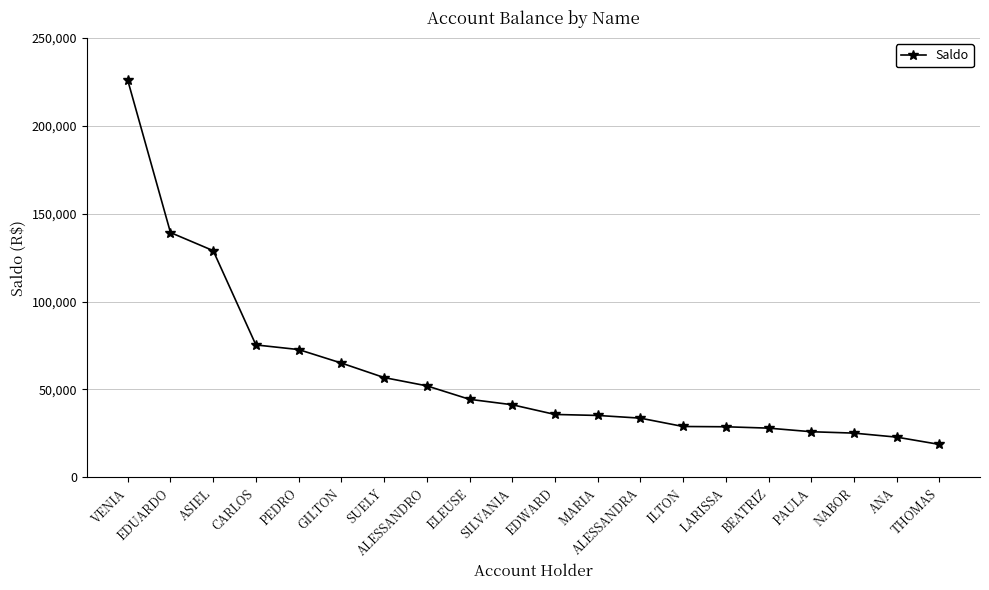

At which category does the chart reach its minimum across all series?

THOMAS